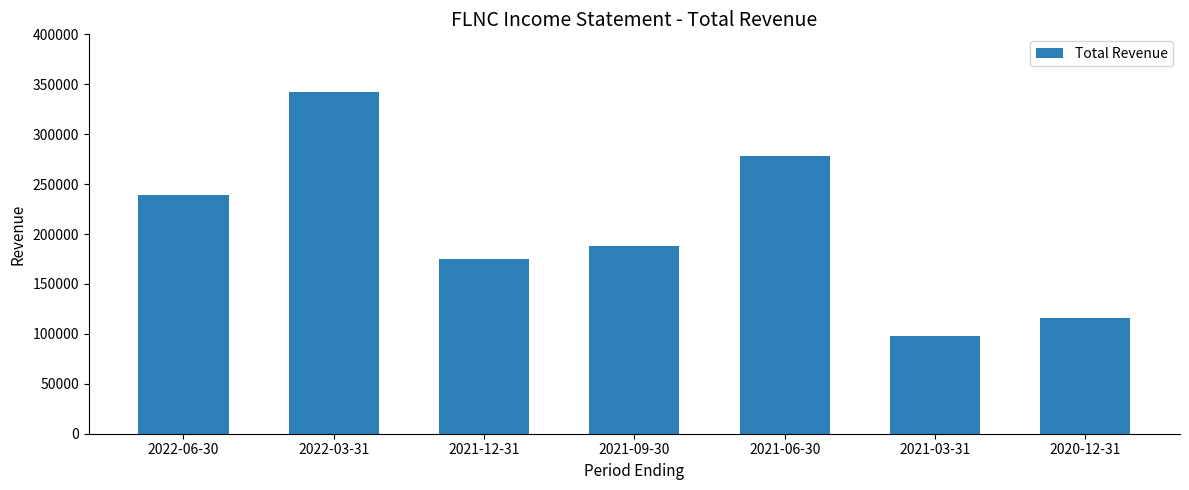

At which label is the value closest to 220400?

2022-06-30